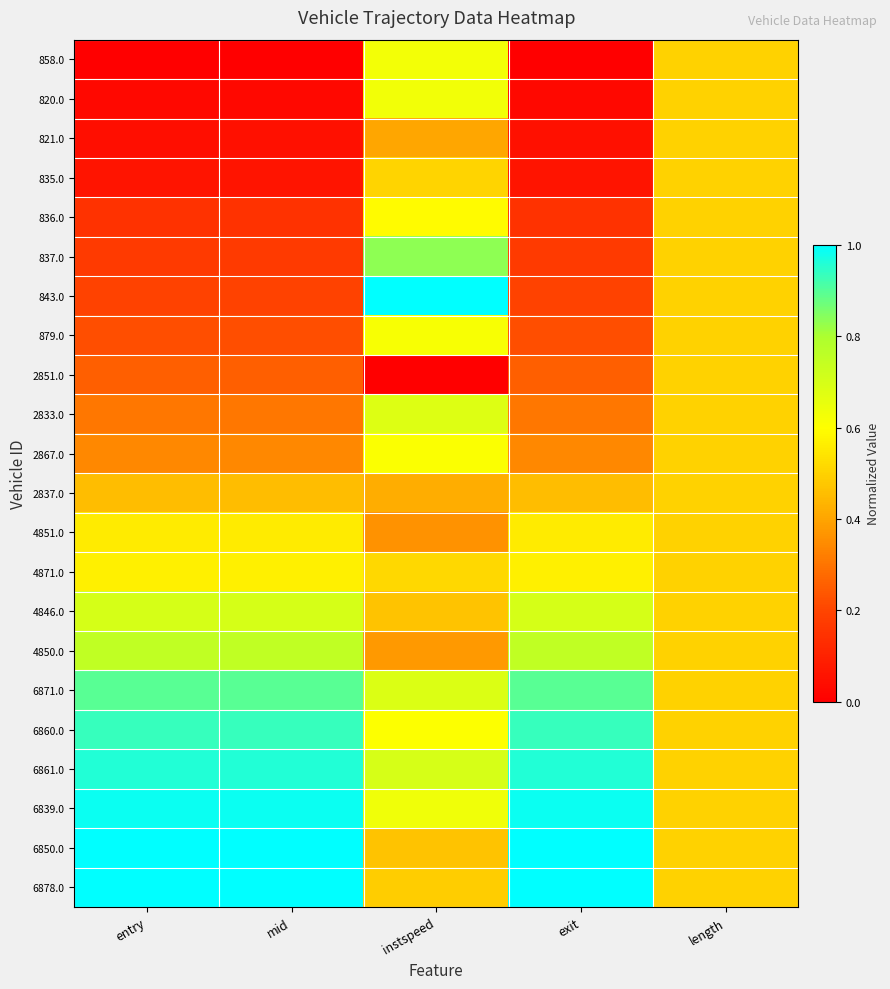

Between entry and length, which is larger?

length